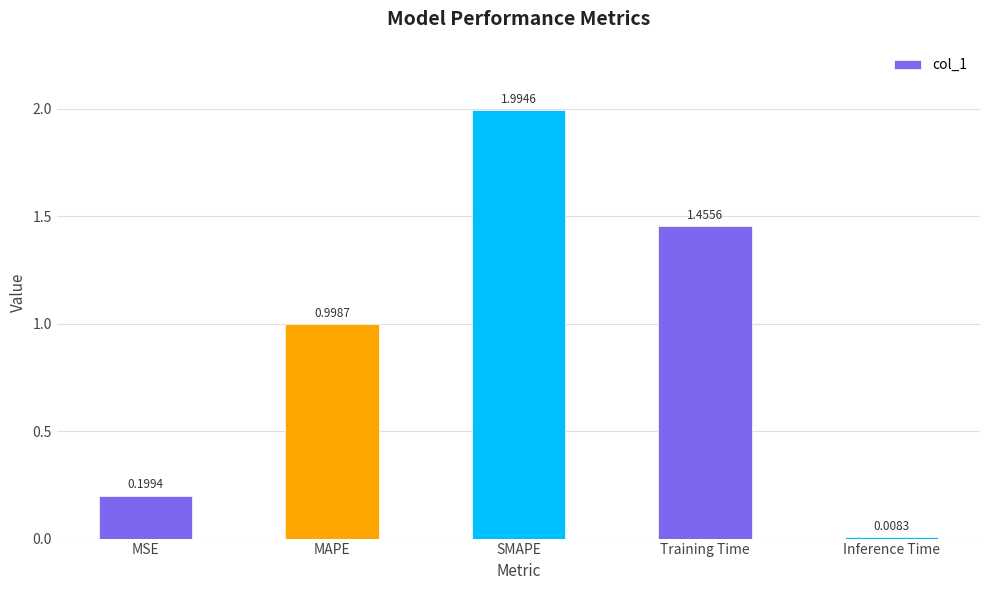

The value at Training Time is 2.6. True or false?

False